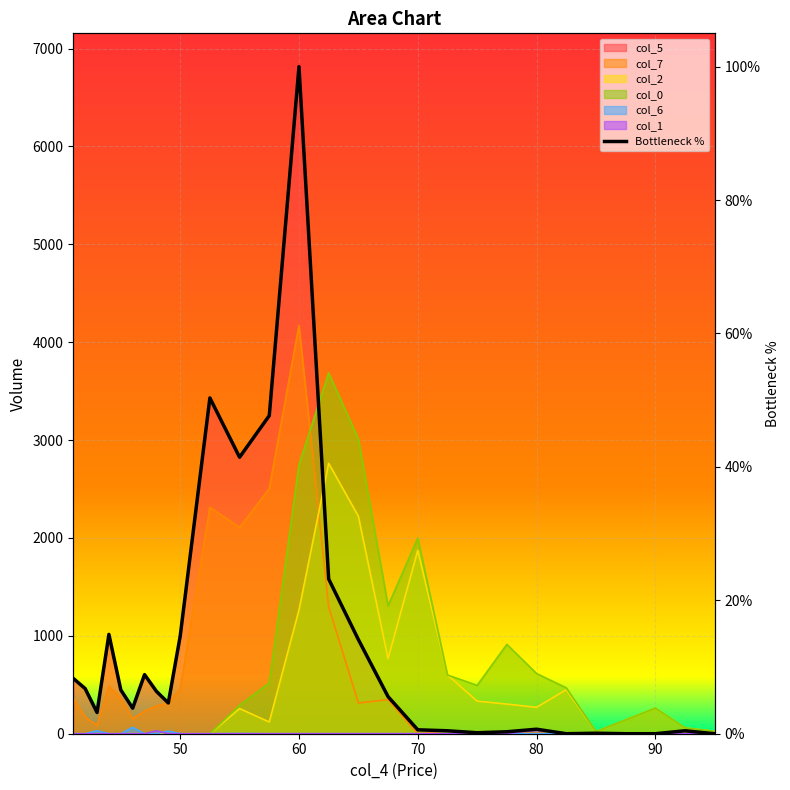

What is the value of the 3rd point from the left?

3.2